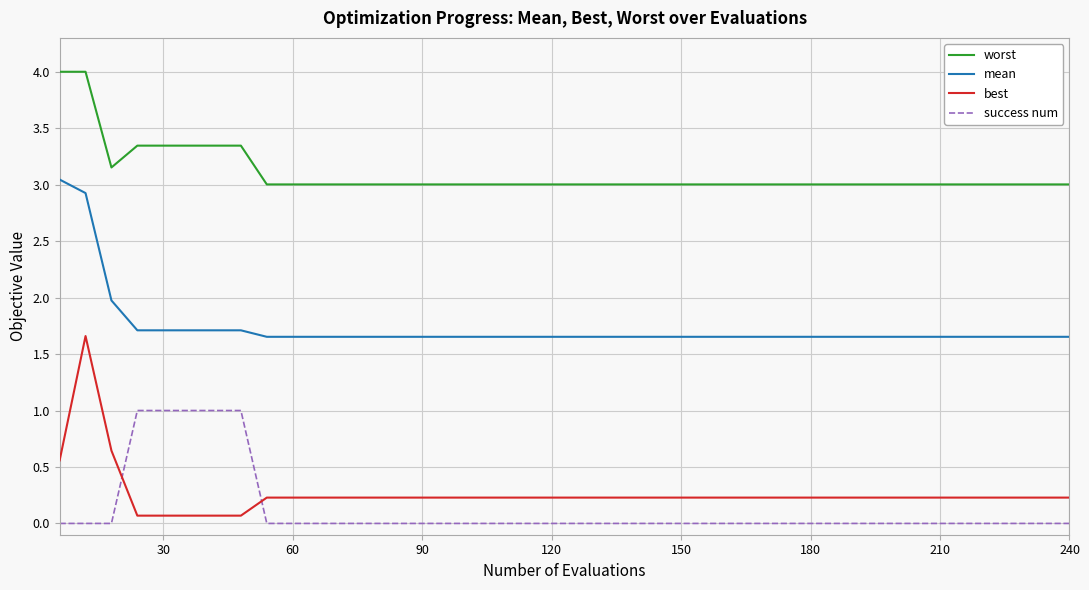

What is the difference between the maximum and minimum values in the best series?

1.6